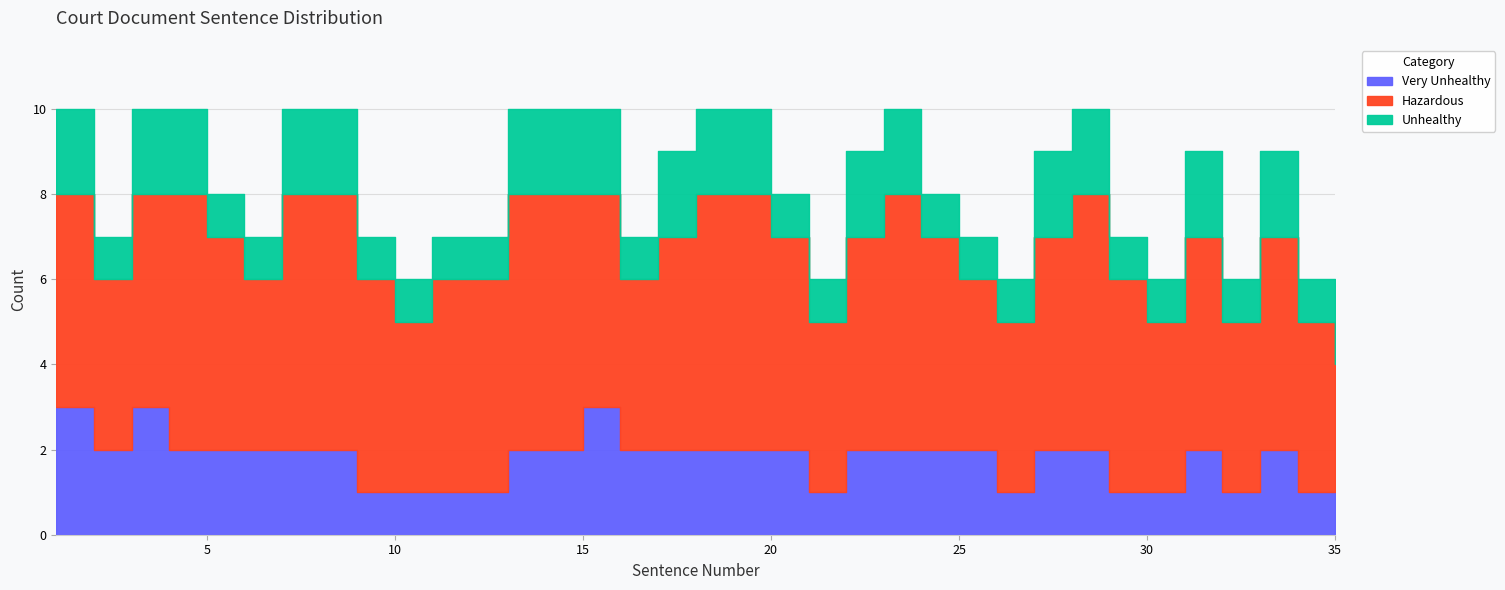

How many interior local valleys does the Unhealthy series have?

3